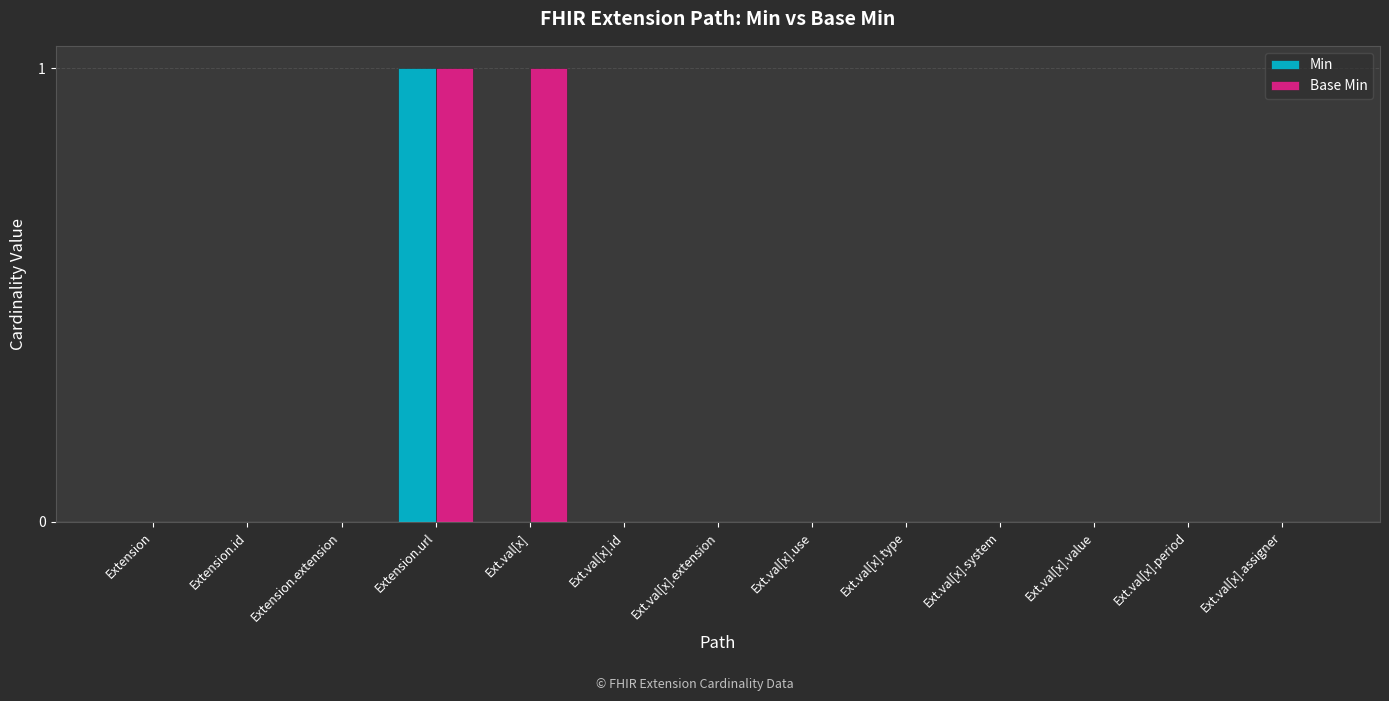

The Base Min series shows 0 at Ext.val[x].value. True or false?

True